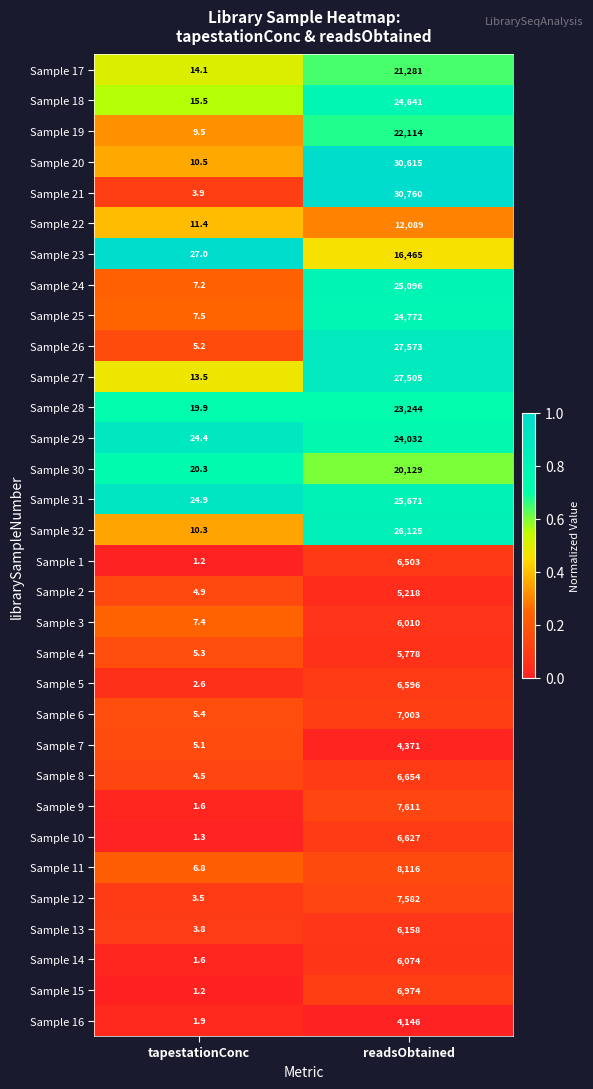

What value does the Sample 18 series have at tapestationConc?

15.5